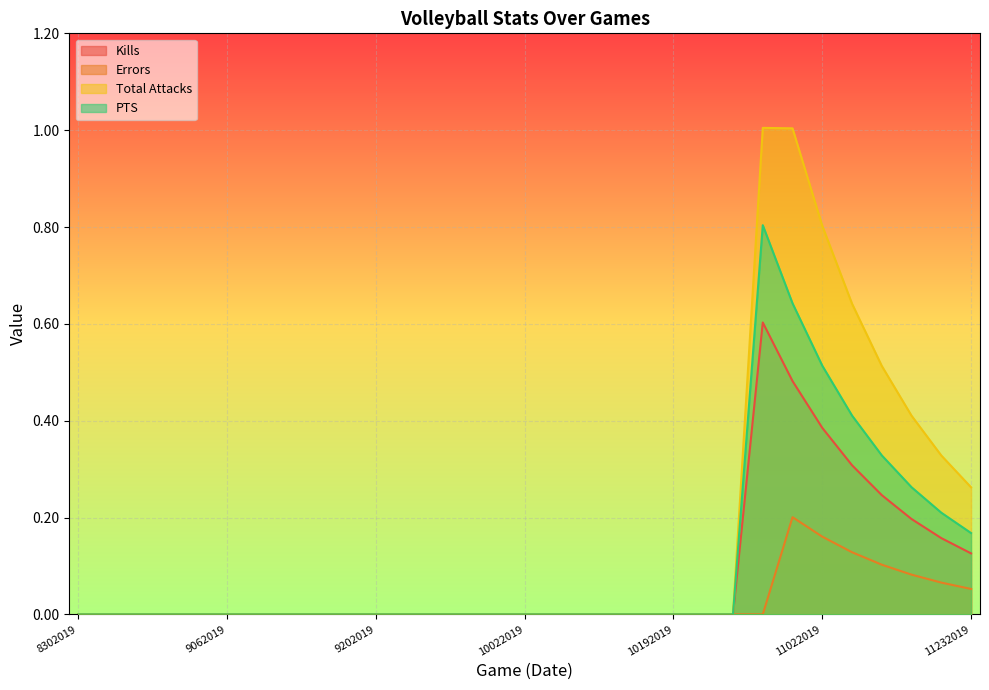

Which category has the lowest value in the Kills series?

8302019